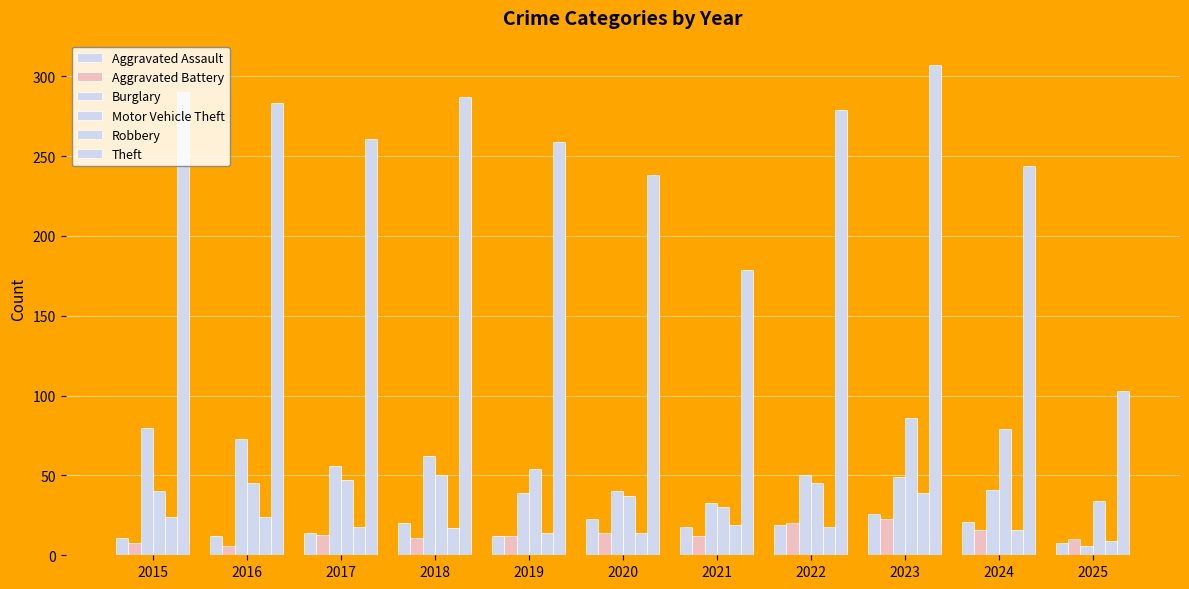

What is the difference between the highest and lowest values at 2021?

167